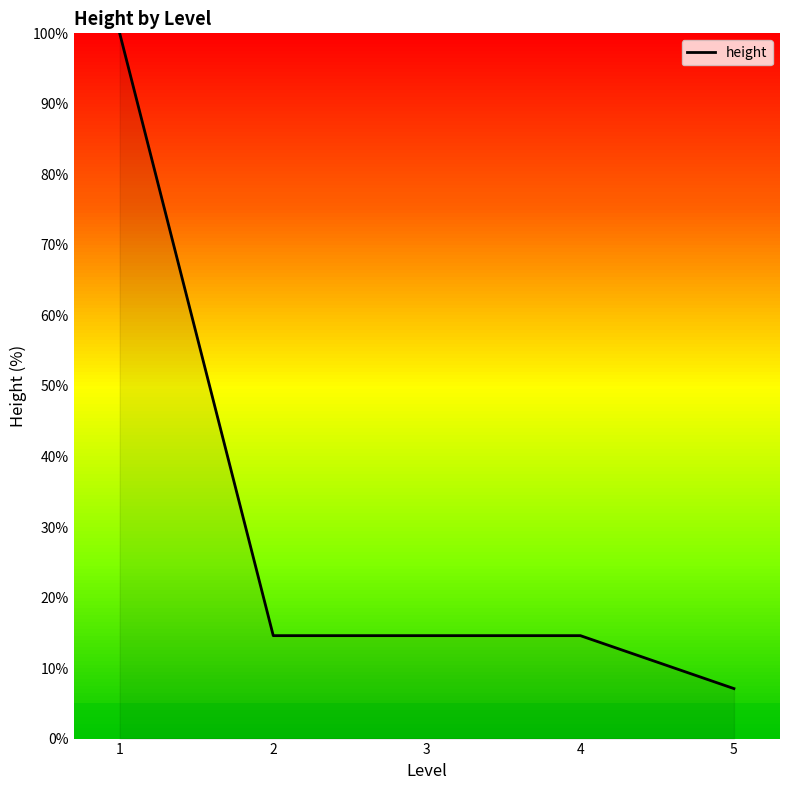

The value at 4 is 9.3. True or false?

False